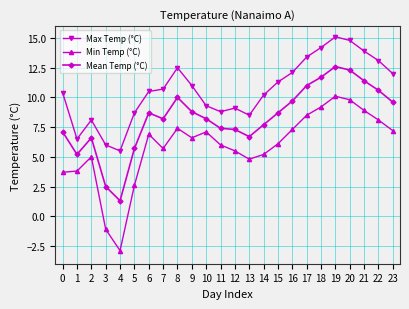

What is the value of the Mean Temp (°C) point at the 2nd from the left?

5.2